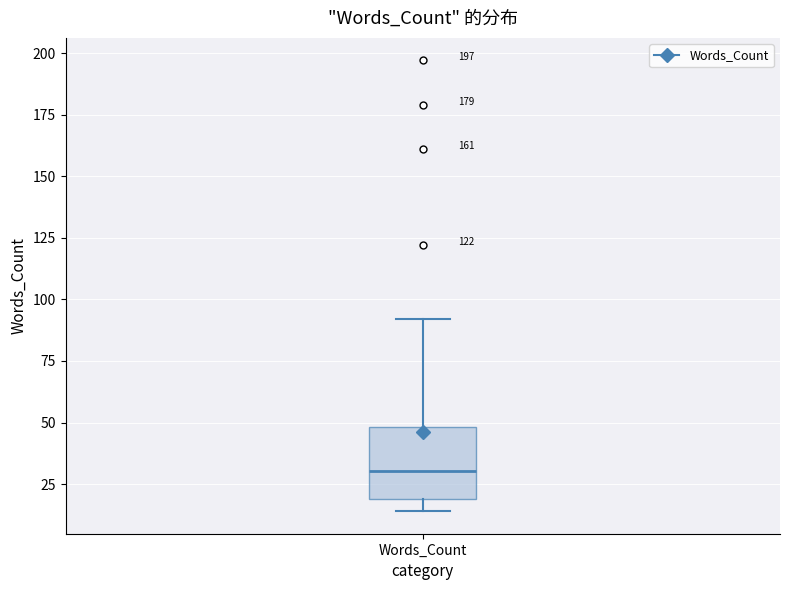

Read this box plot against the y-axis: the position of the median line, the range covered by the box, and the ends of both whiskers. The values are not printed on the chart, so give them approximately, as read against the axis.

median 30, box 20 to 50, whiskers 15 to 90